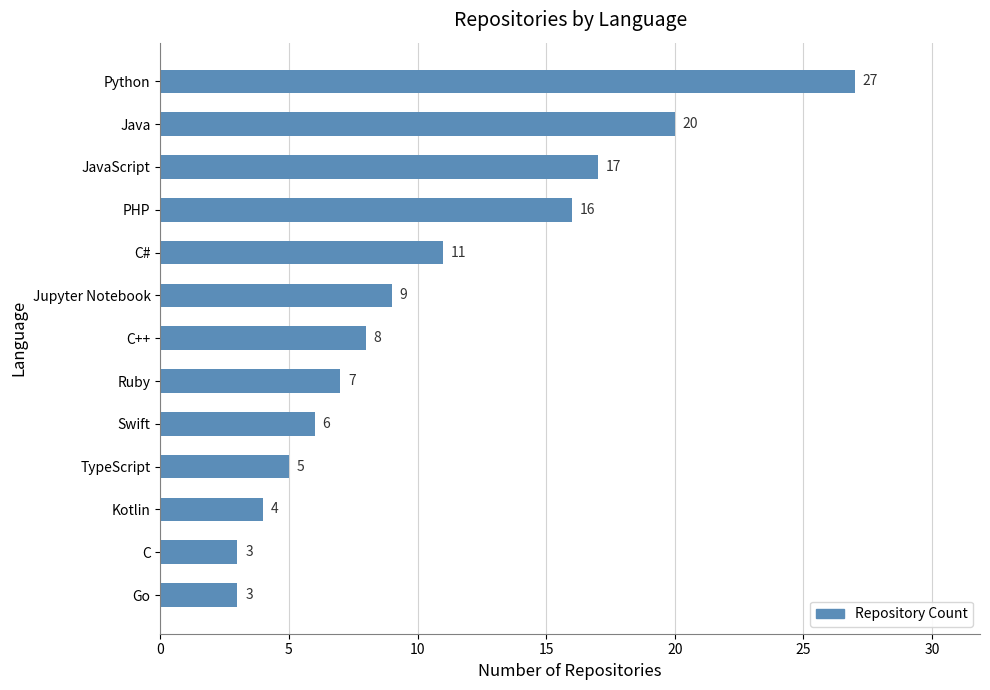

Count the number of data series in this chart.

1